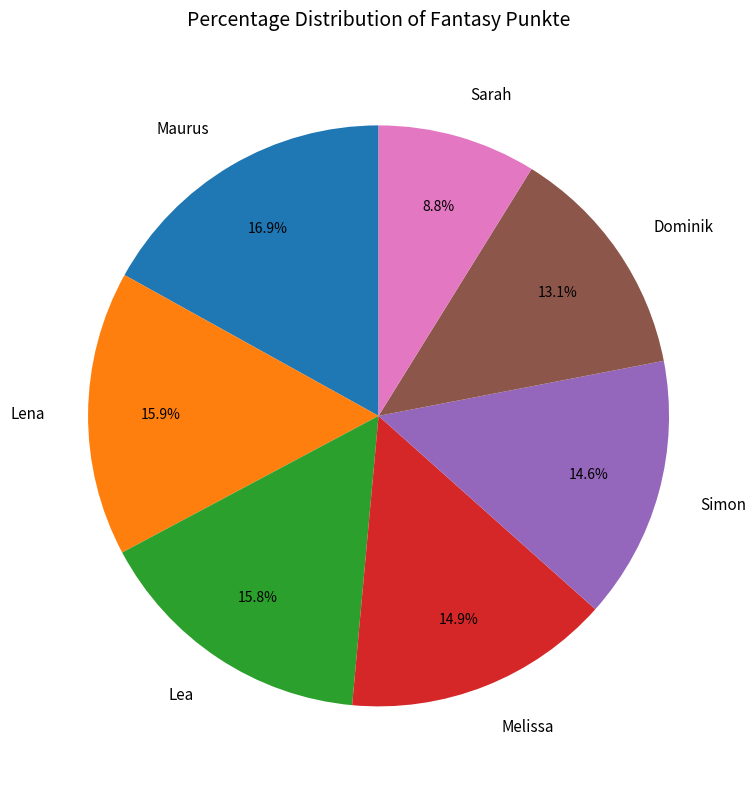

The Lena slice represents 5% of the pie. True or false?

False